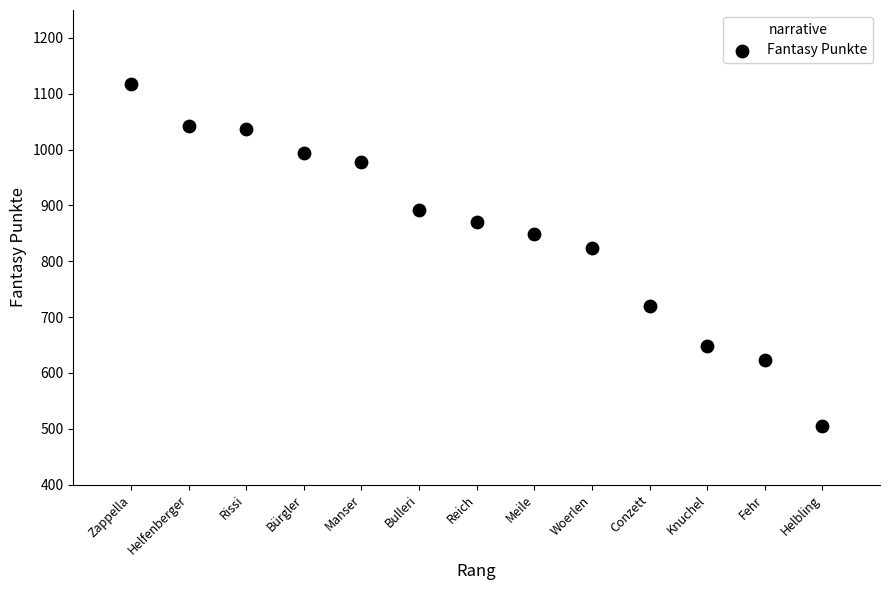

What is the range of Y values (max minus min)?

613